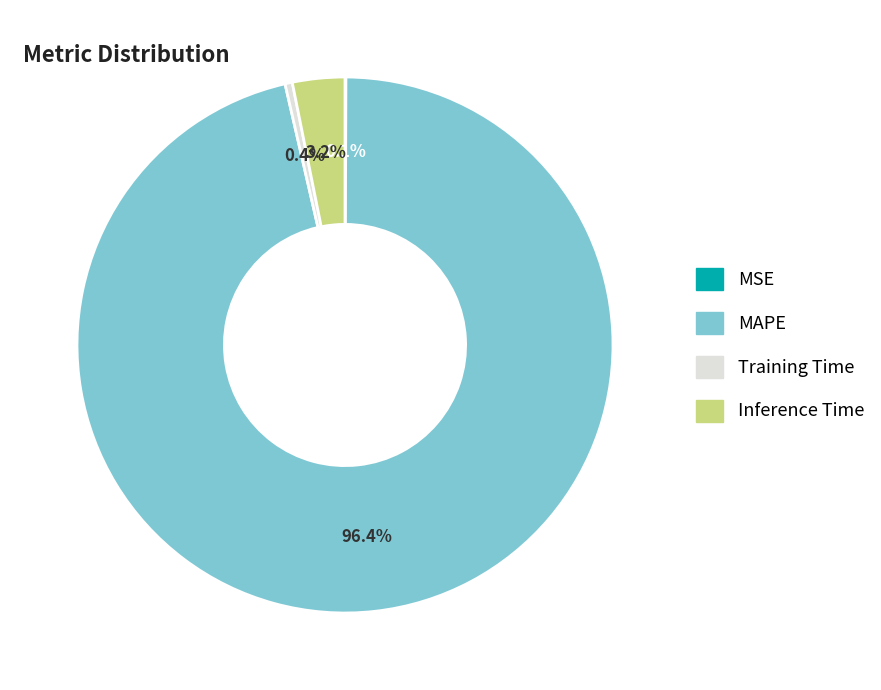

What is the ratio of the value at Training Time to the value at Inference Time?

0.1